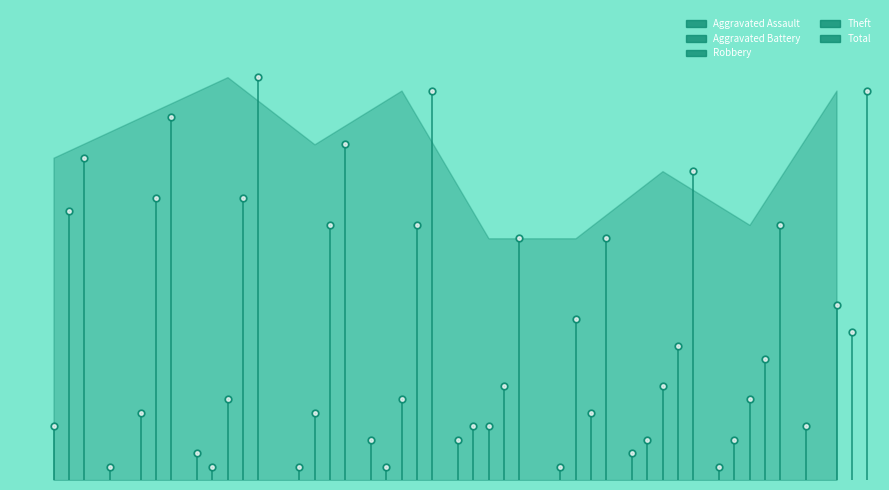

At which label does Robbery reach its minimum?

2015